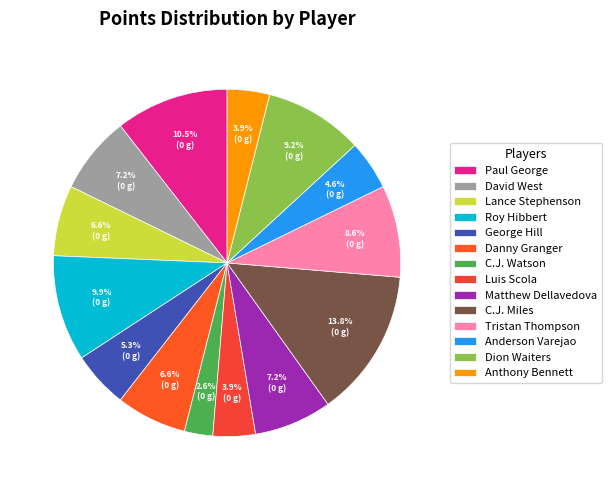

To the nearest percent, what is the average slice percentage?

7%